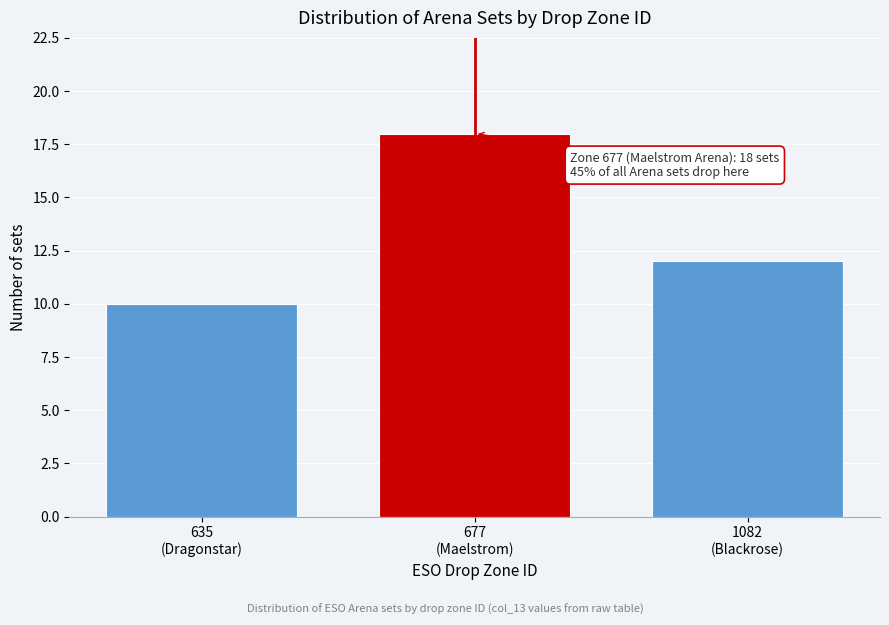

Reading left to right, extract all data points from this chart.

10	18	12